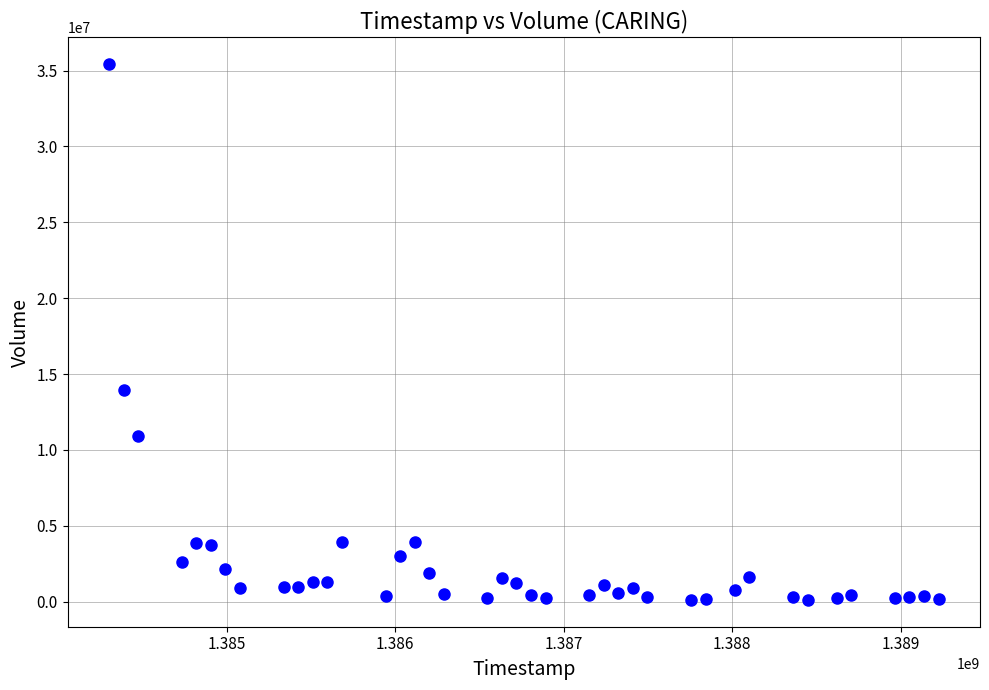

What Y value in the scatter plot is closest to 17768050?

13979800